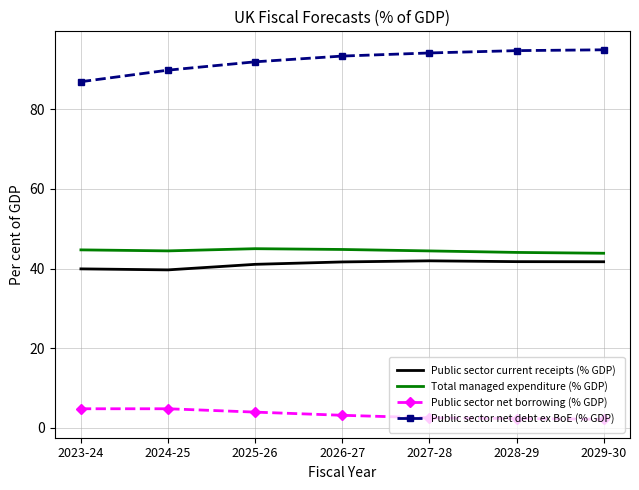

What is the greatest value displayed?

95.0